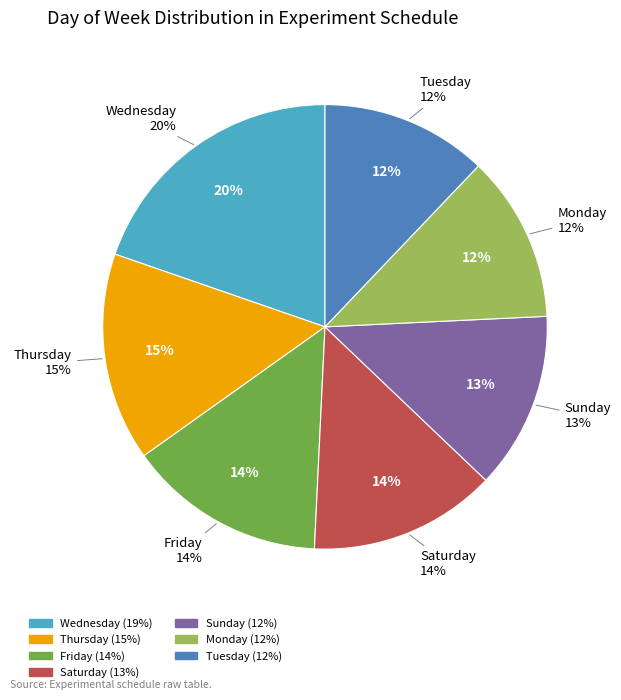

Between Sunday and Saturday, which is larger?

Saturday